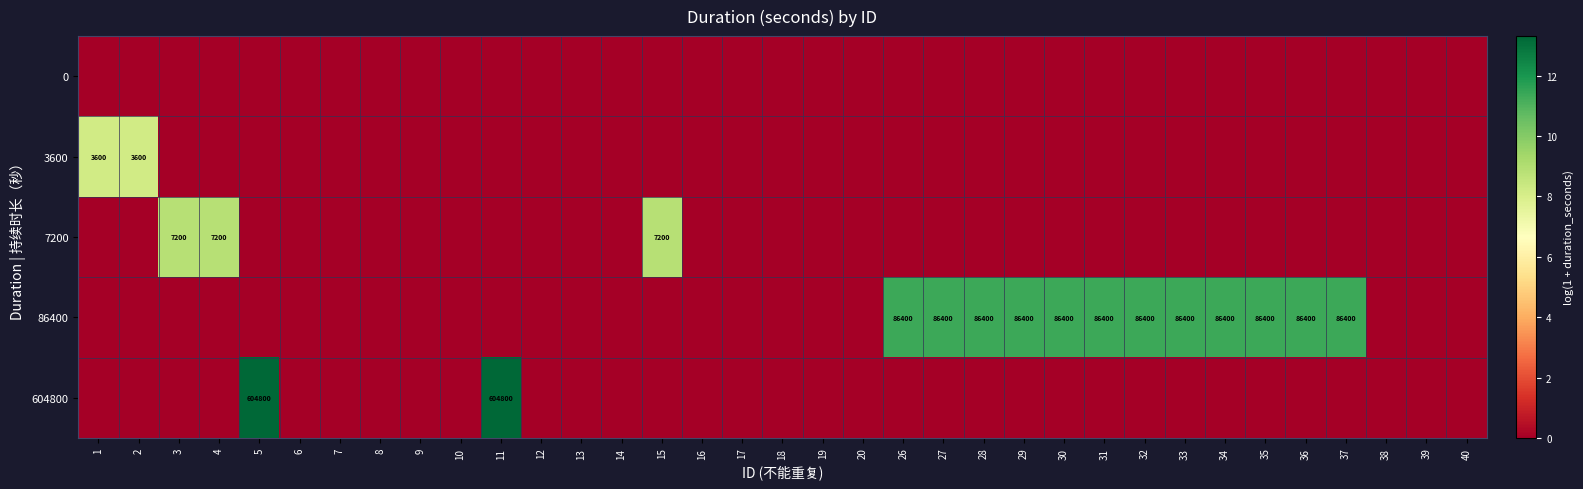

Which has a higher value, 18 or 39?

18